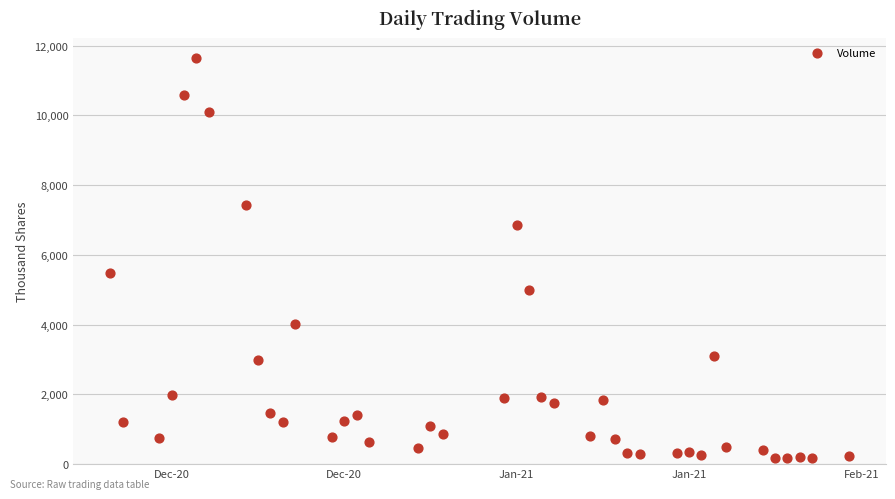

What is the range of X values (max minus min)?

60.0